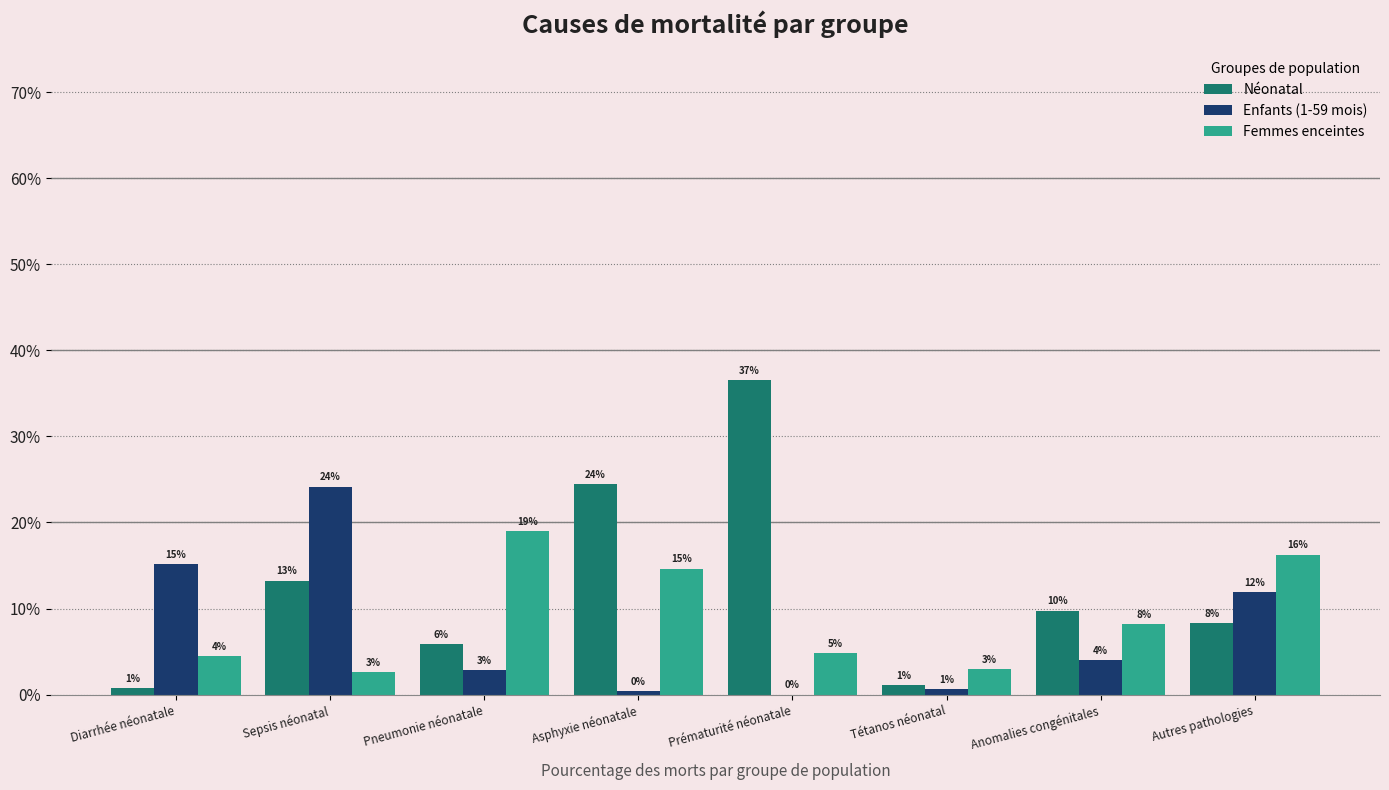

Reading left to right, list all the values displayed in this chart.

Néonatal: 0.0	0.1	0.1	0.2	0.4	0.0	0.1	0.1
Enfants (1-59 mois): 0.2	0.2	0.0	0.0	0.0	0.0	0.0	0.1
Femmes enceintes: 0.0	0.0	0.2	0.1	0.0	0.0	0.1	0.2